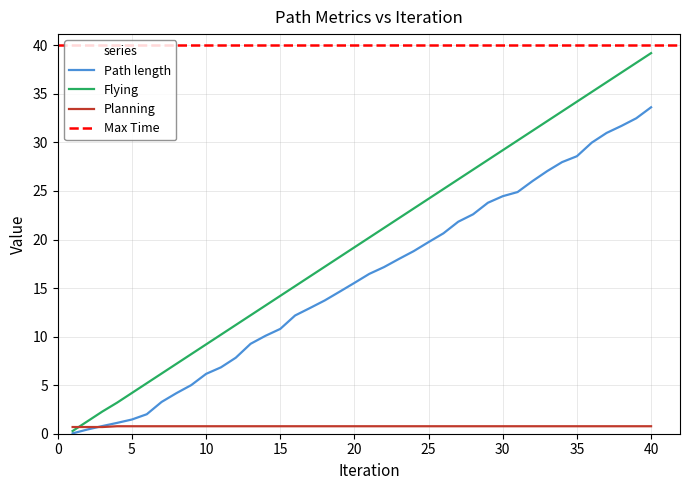

List the labels in order of Planning value, largest first.

4, 5, 6, 7, 8, 9, 10, 11, 12, 13, 14, 15, 16, 17, 18, 19, 20, 21, 22, 23, 24, 25, 26, 27, 28, 29, 30, 31, 32, 33, 34, 35, 36, 37, 38, 39, 40, 1, 2, 3